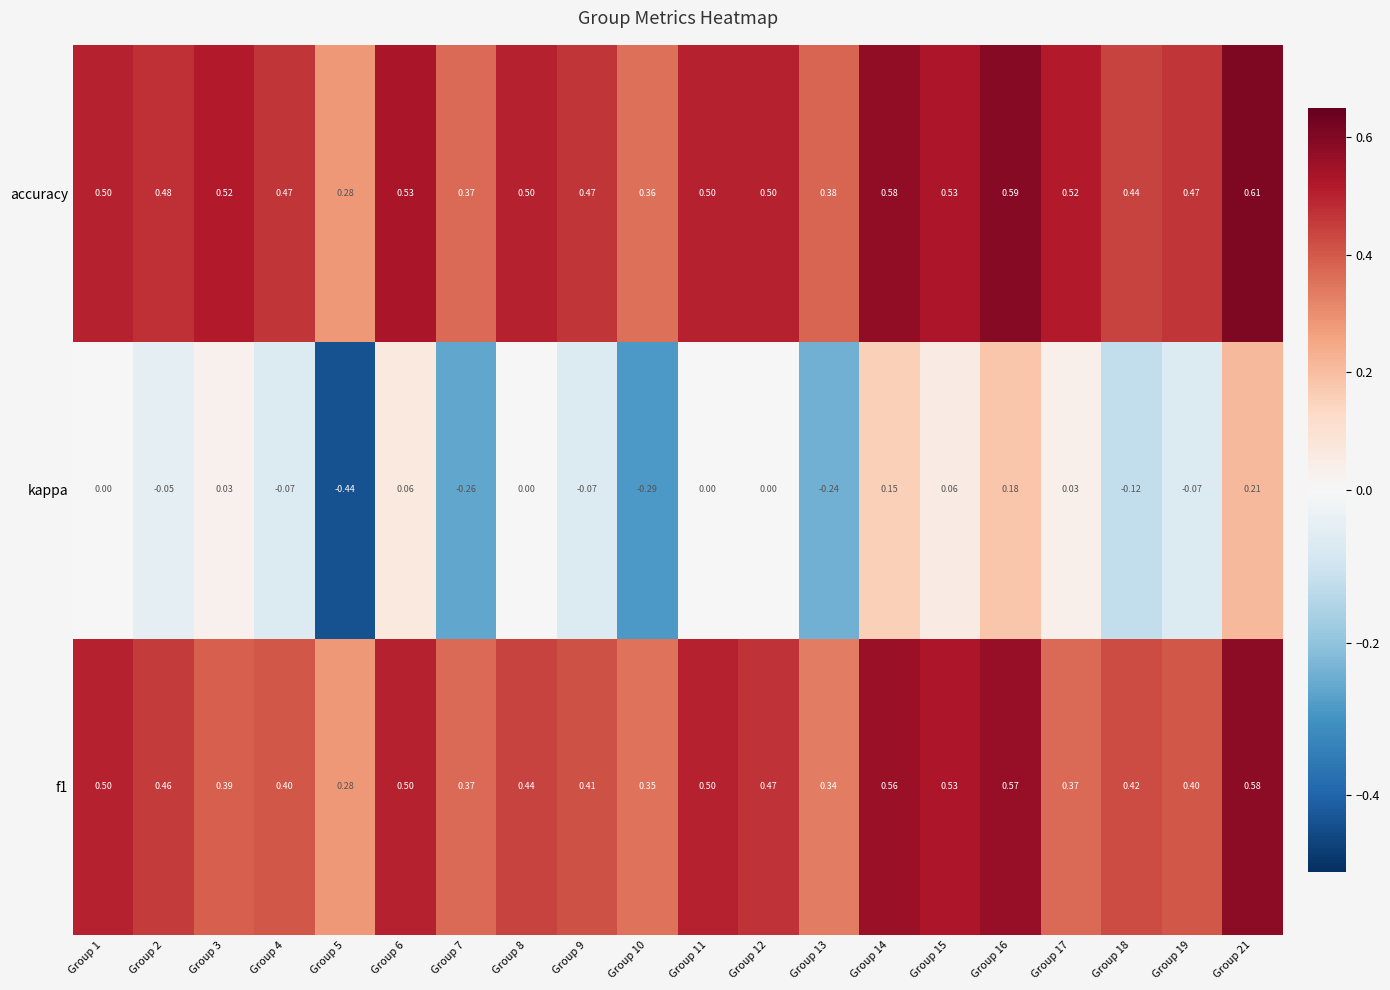

Which series has the widest spread of values?

kappa